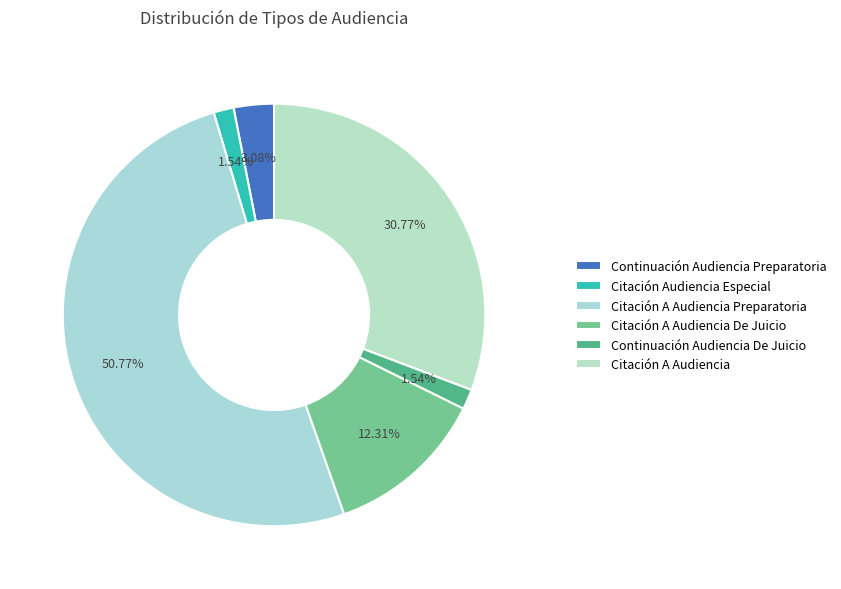

Is the sum of Citación A Audiencia and Continuación Audiencia De Juicio greater than half?

No